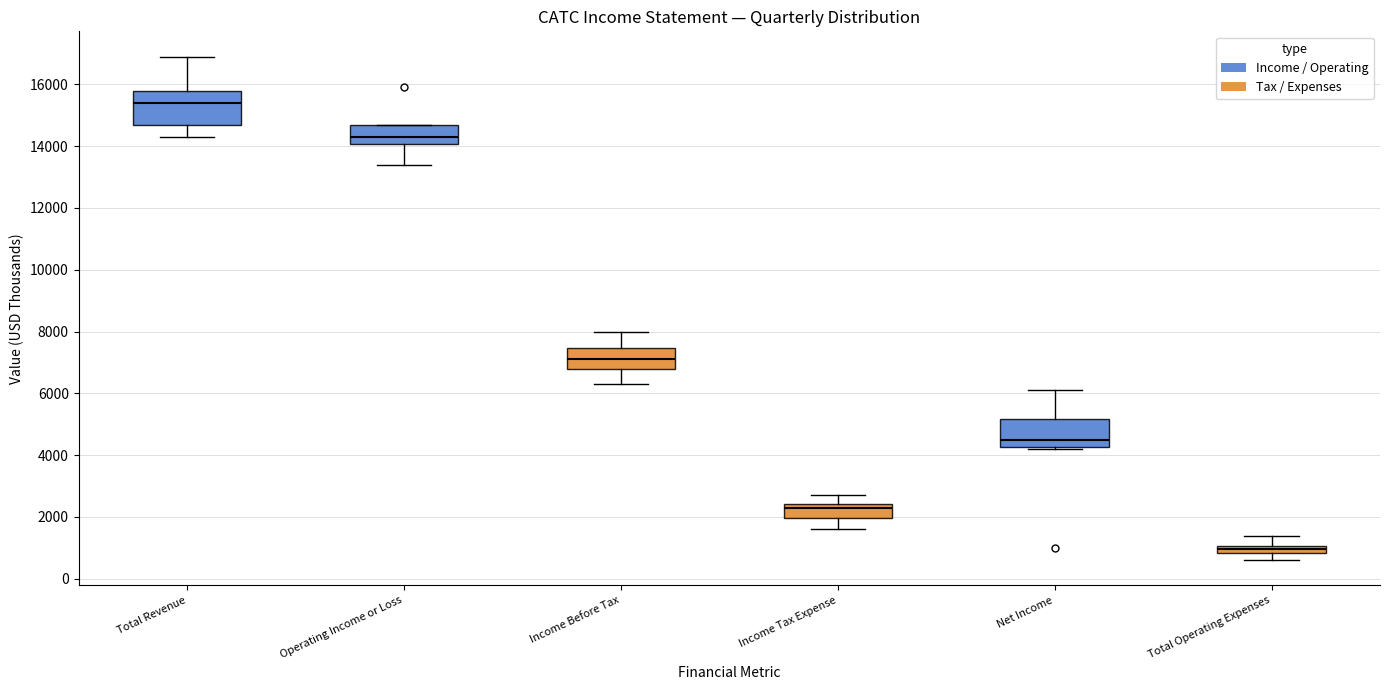

Which box's median line is the lowest?

Total Operating Expenses